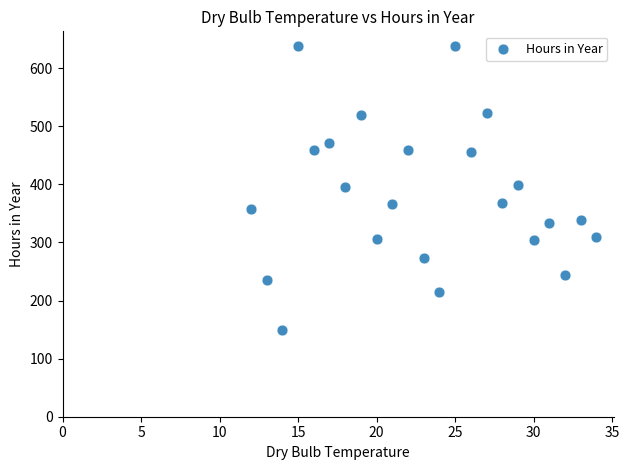

What is the range of Y values (max minus min)?

490